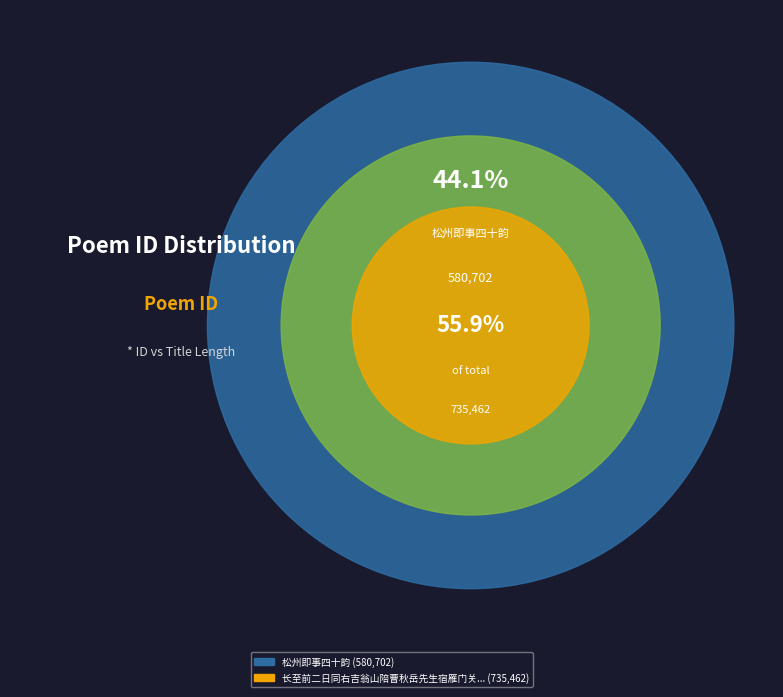

Is it true that 松州即事四十韵 is 44% of the pie?

True